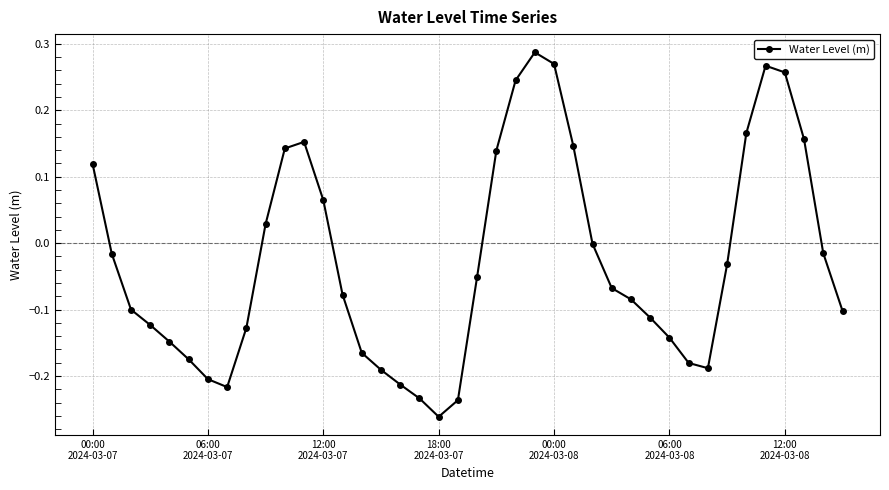

Count the number of data series in this chart.

1